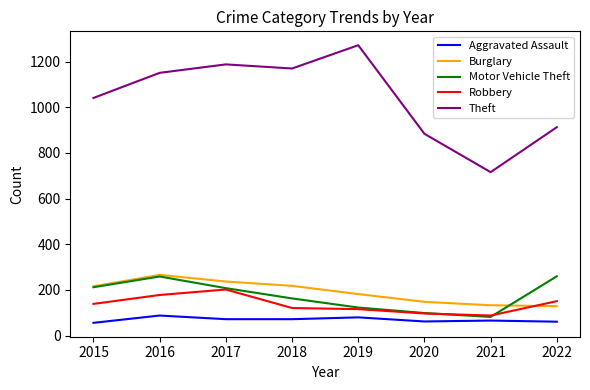

The Burglary series shows 218 at 2018. True or false?

True